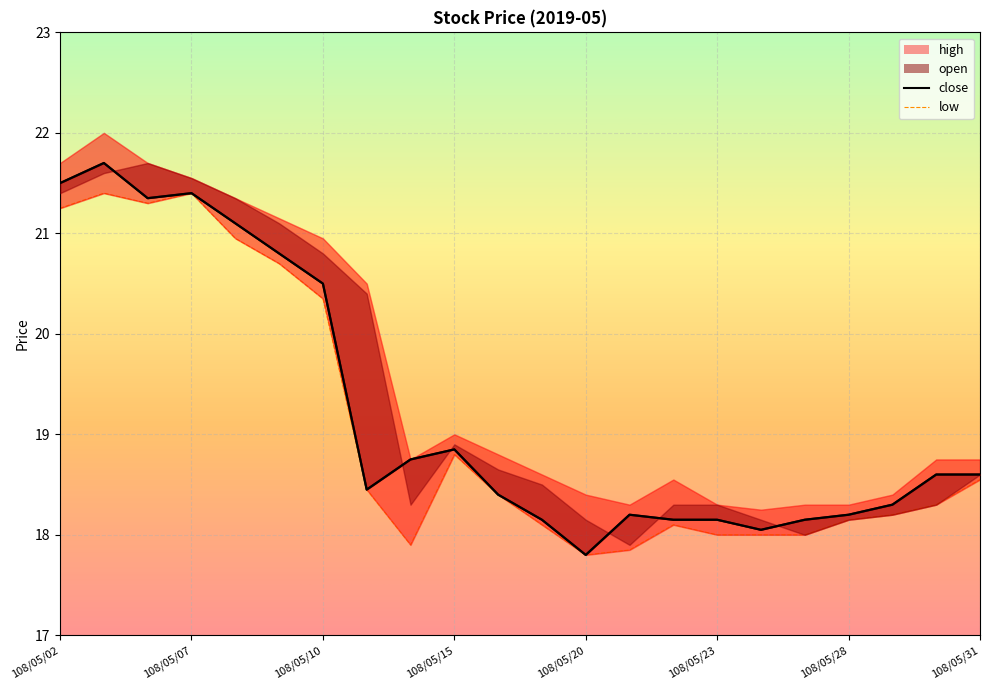

Which label corresponds to the largest value in the chart?

108/05/03